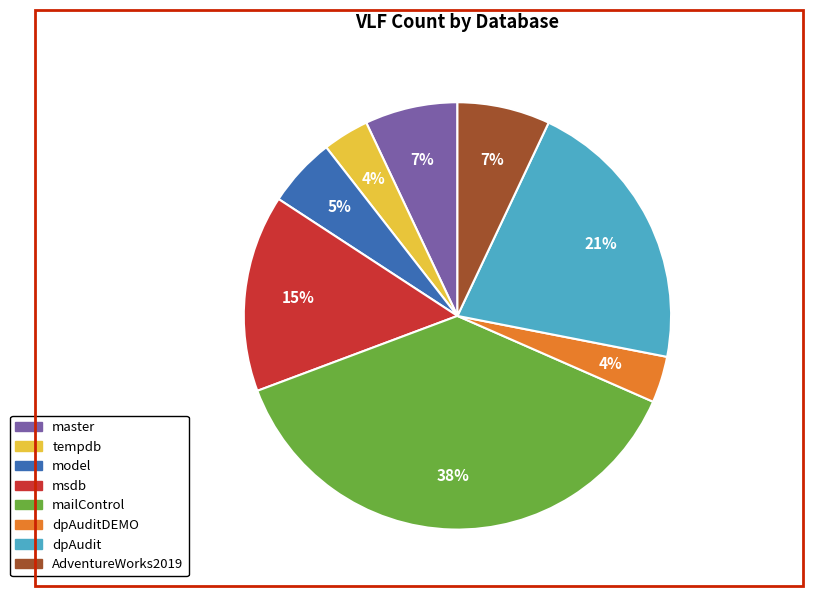

To the nearest percent, what percentage of the pie is dpAudit?

21%